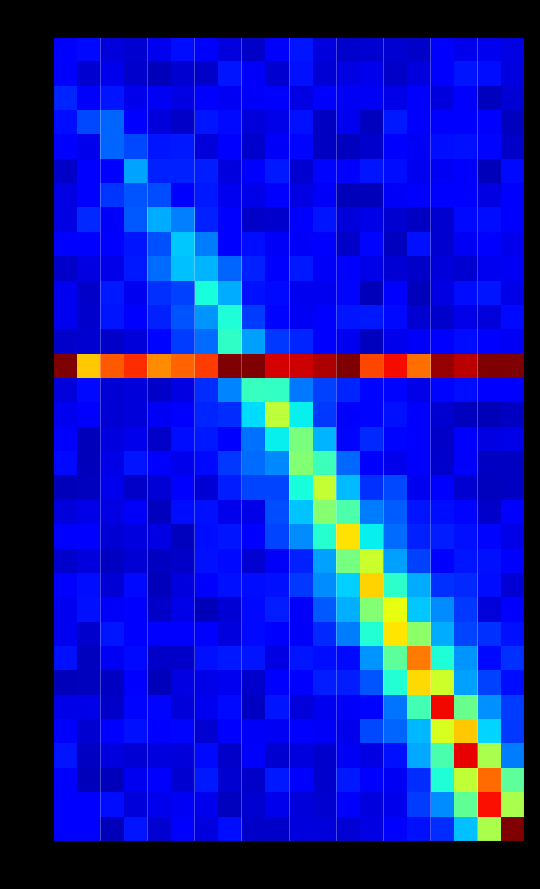

How many series are shown in this chart?

33